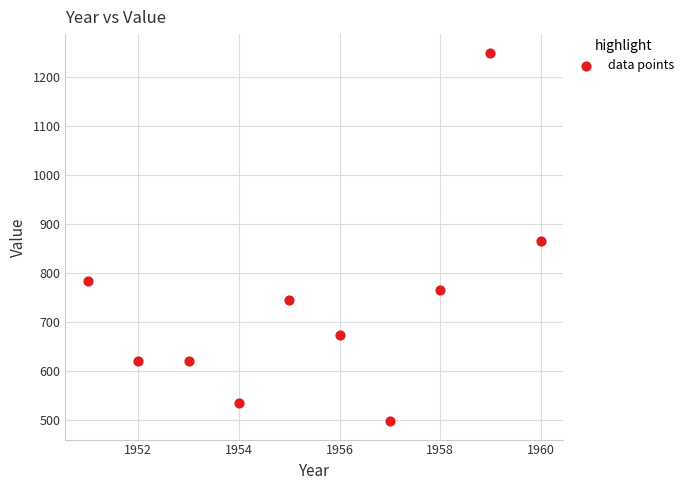

What is the average Y value?

735